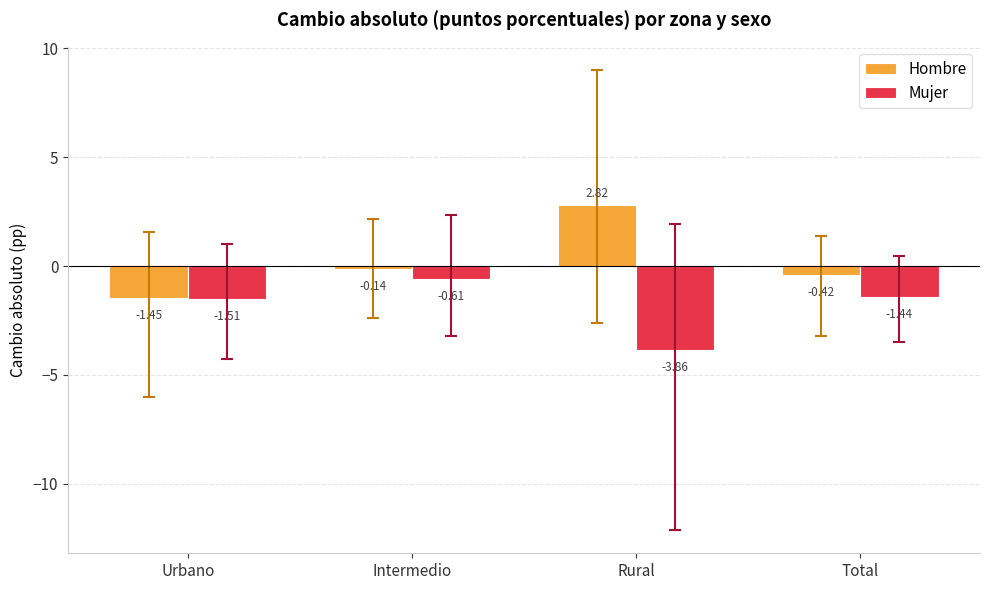

What is the difference between the maximum and minimum values in the Hombre series?

4.3